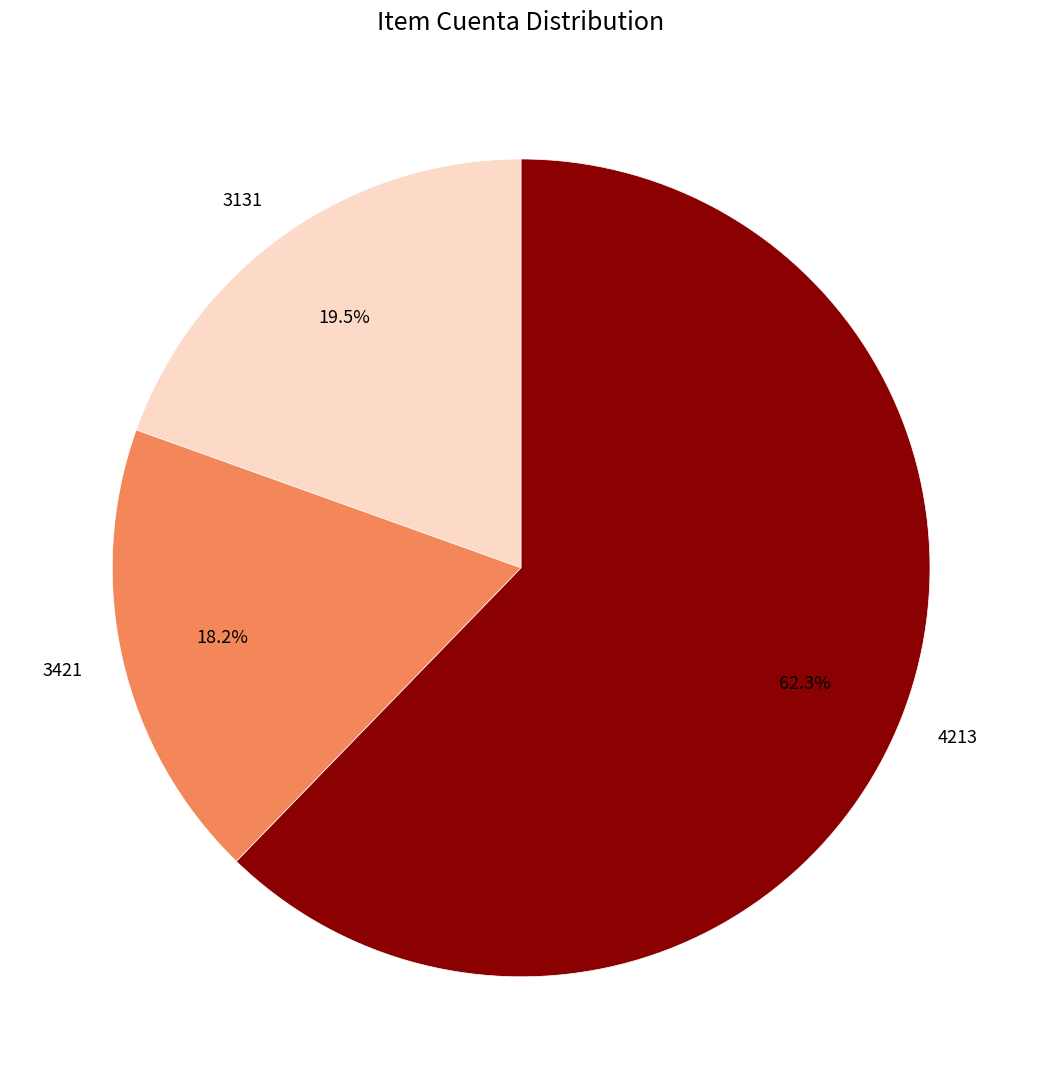

To the nearest percent, what is the difference between the 3131 and 4213 slice percentages?

43%